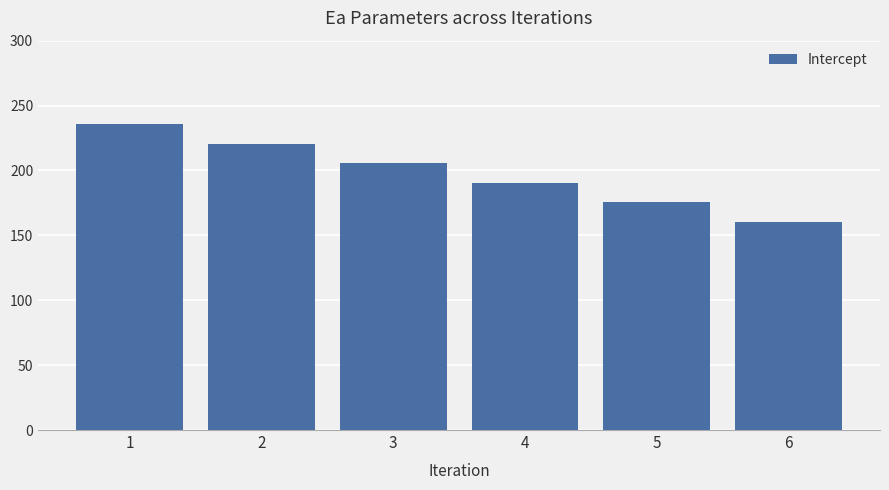

Count the number of data series in this chart.

1